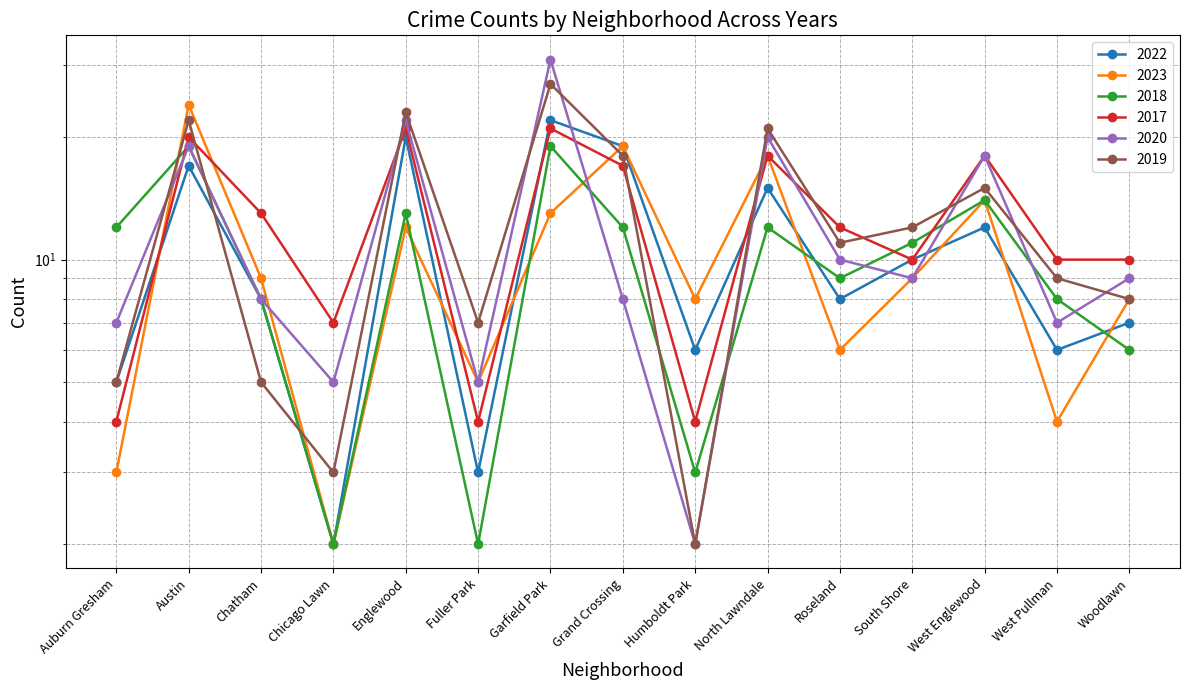

What is the sum of the 2017 values at West Englewood and North Lawndale?

36